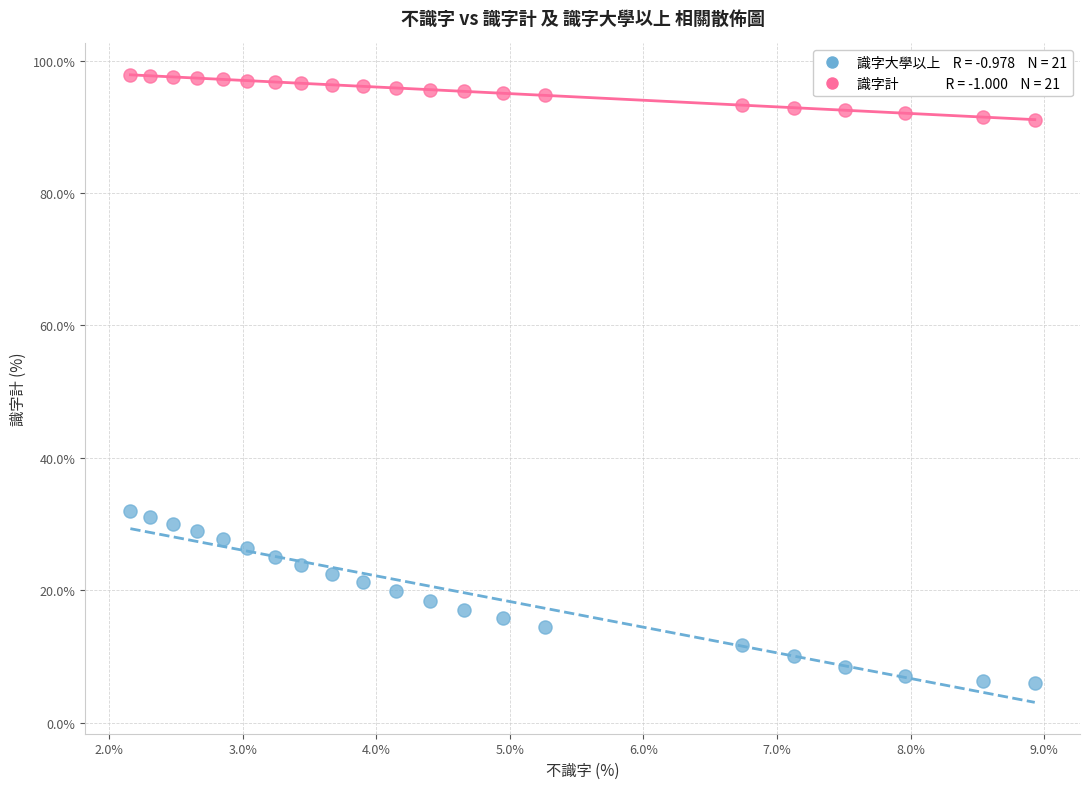

Across all data points, what is the range of X values (max minus min)?

6.8